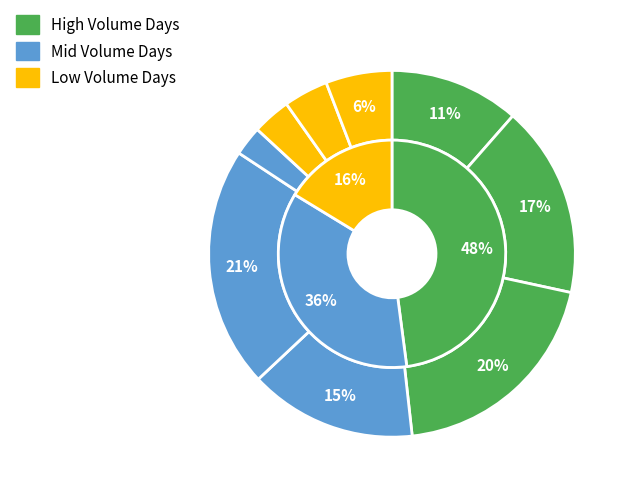

What percentage is NOT represented by 2022-11-22?

88.5%